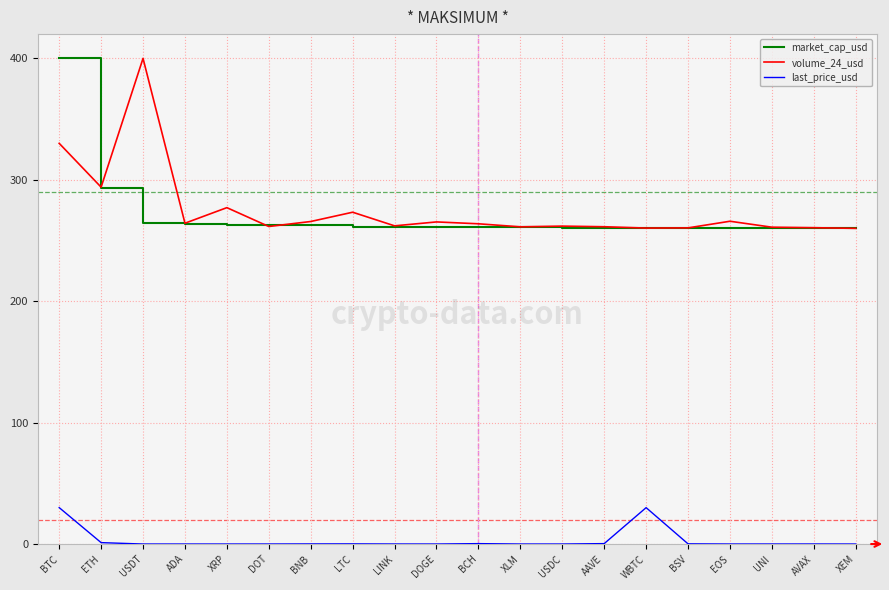

What position from the right is DOGE?

11